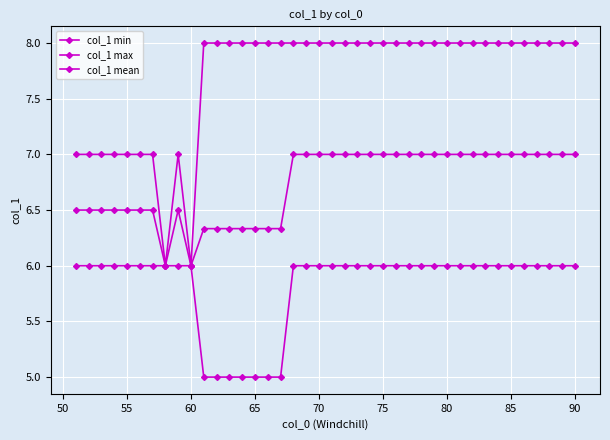

Rank the series by their average value, from lowest to highest.

col_1 min, col_1 mean, col_1 max